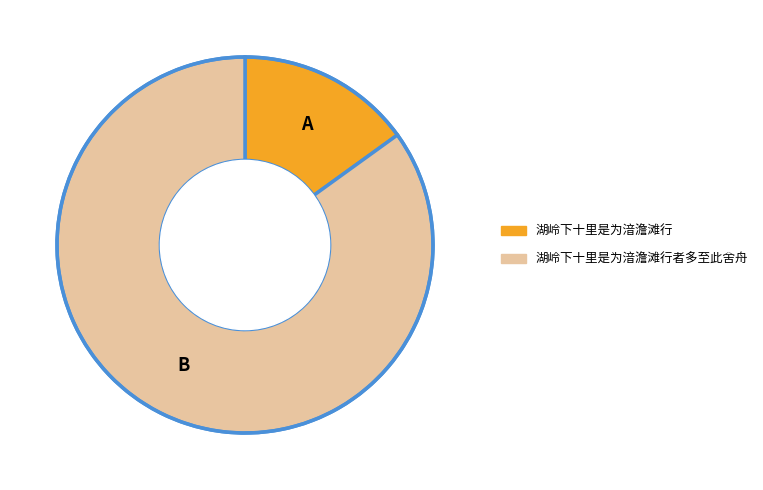

Count the number of slices in the pie.

2